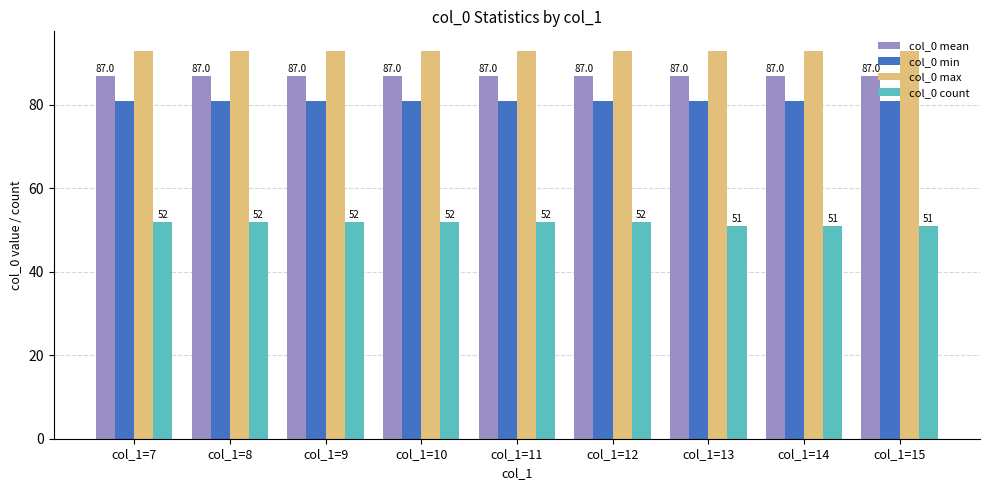

List the series in order of their peak value, lowest first.

col_0 count, col_0 min, col_0 mean, col_0 max